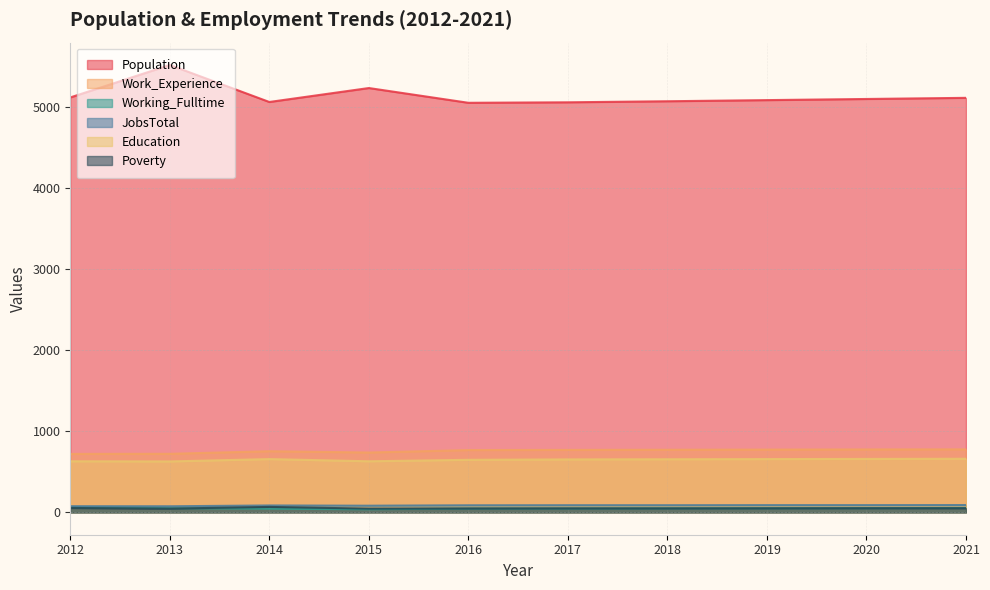

True or false: Population and Poverty cross at least once.

False